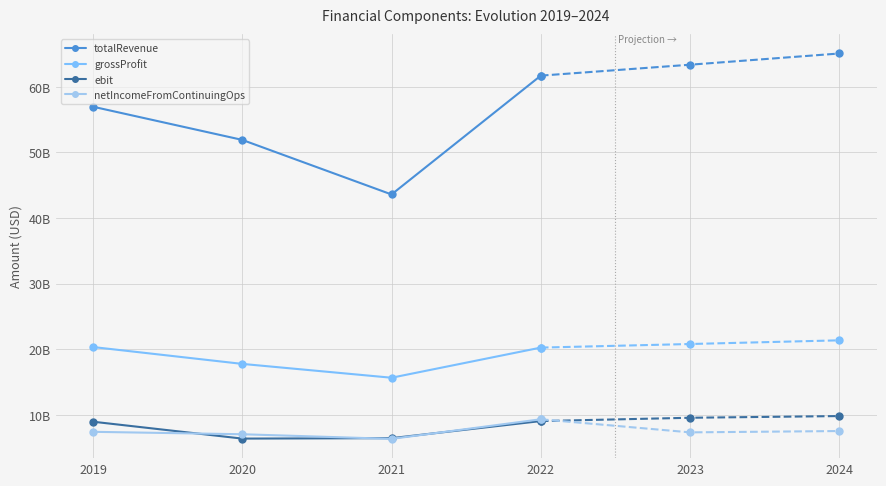

List the labels in order of grossProfit value, smallest first.

2021, 2020, 2022, 2019